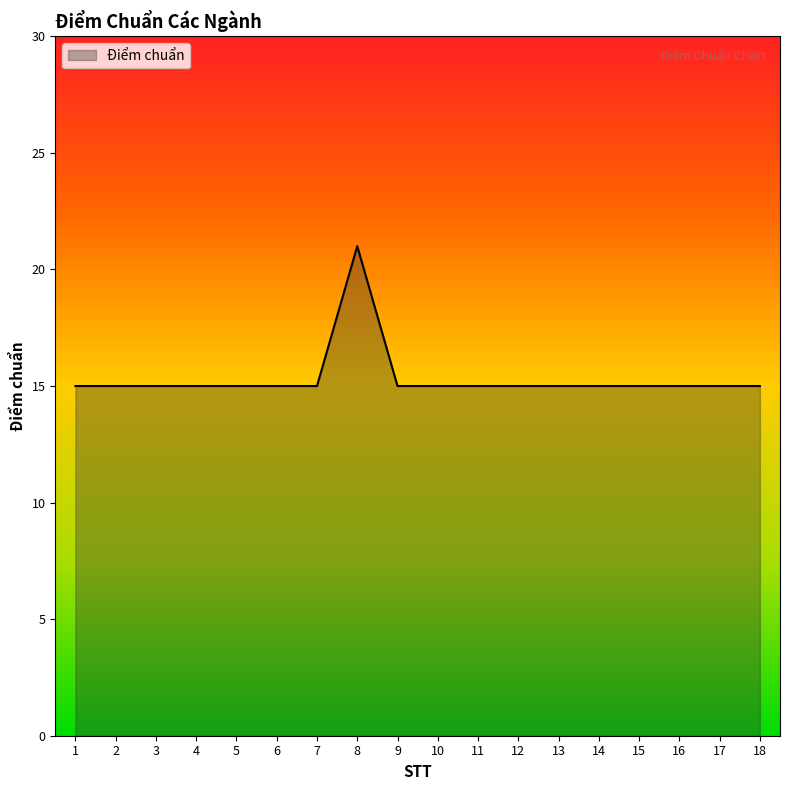

How many values are between 15 and 16?

17